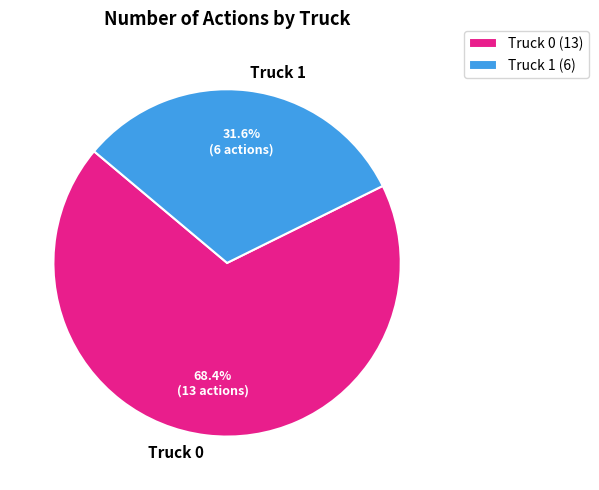

How many slices are in this pie chart?

2